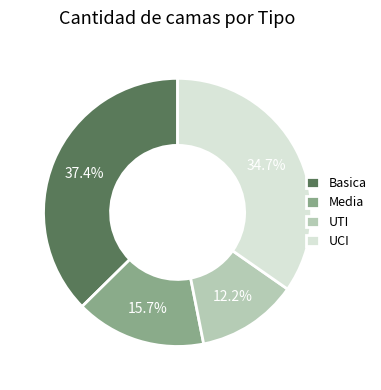

Rank the categories by value from lowest to highest.

UTI, Media, UCI, Basica